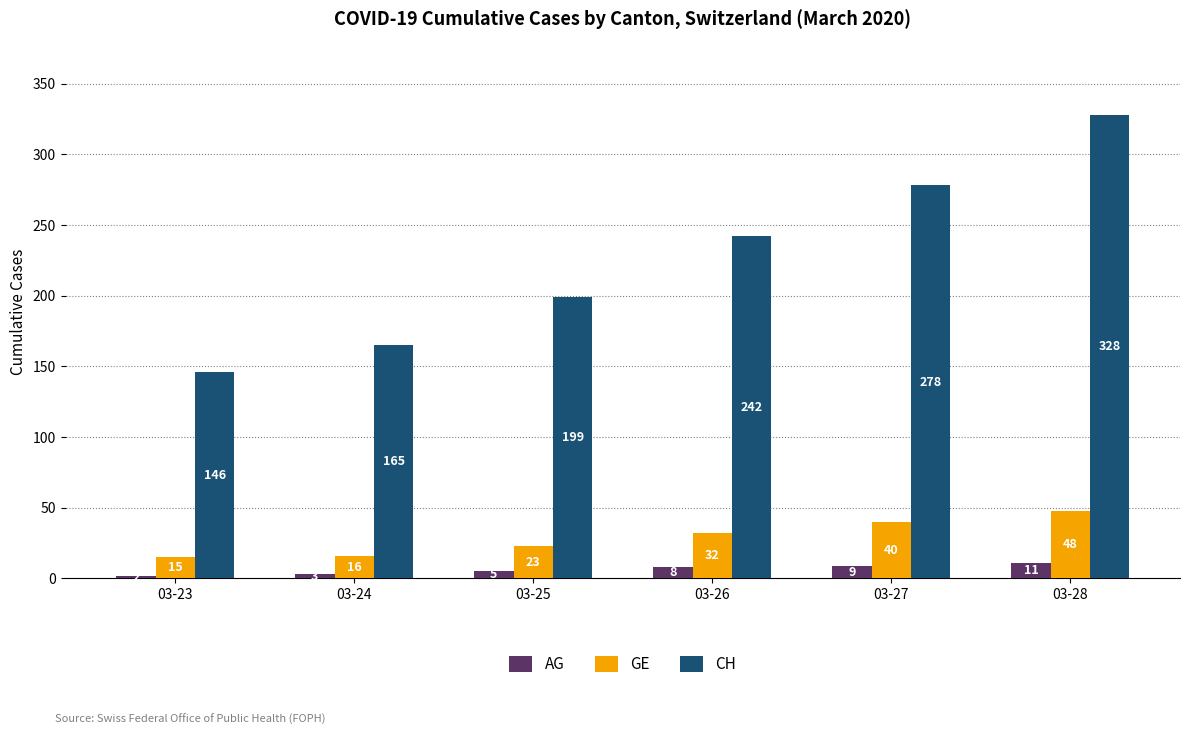

What are all the series names shown in the legend?

AG, GE, CH